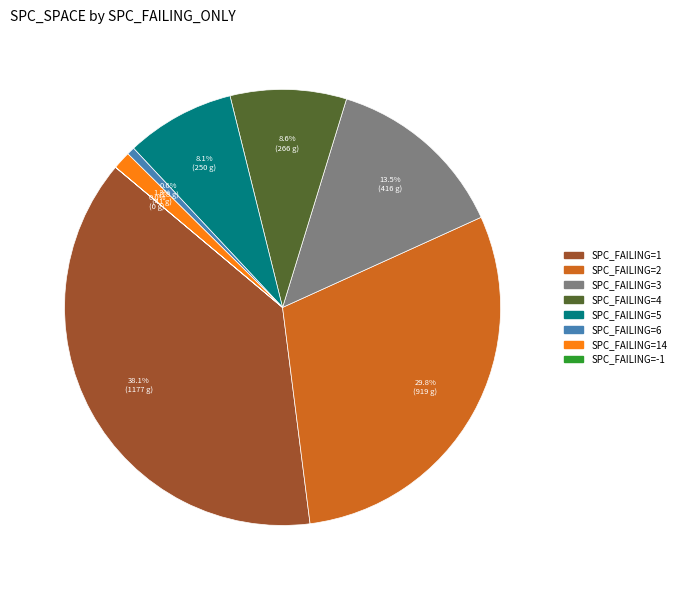

Is there any slice that represents more than half of the pie?

No